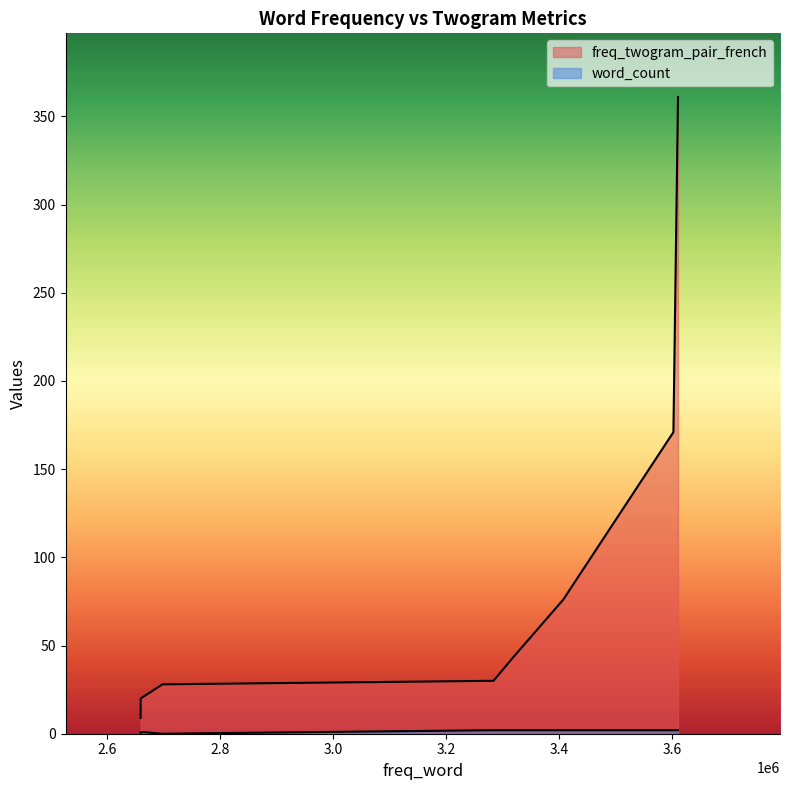

The value of freq_twogram_pair_french at bana is 8. True or false?

False